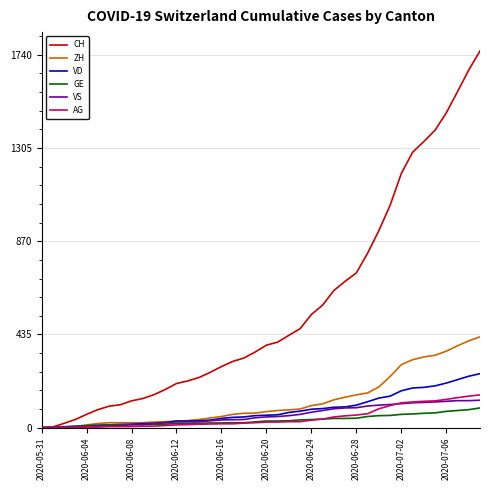

What is the difference between the maximum and minimum values in the CH series?

1758